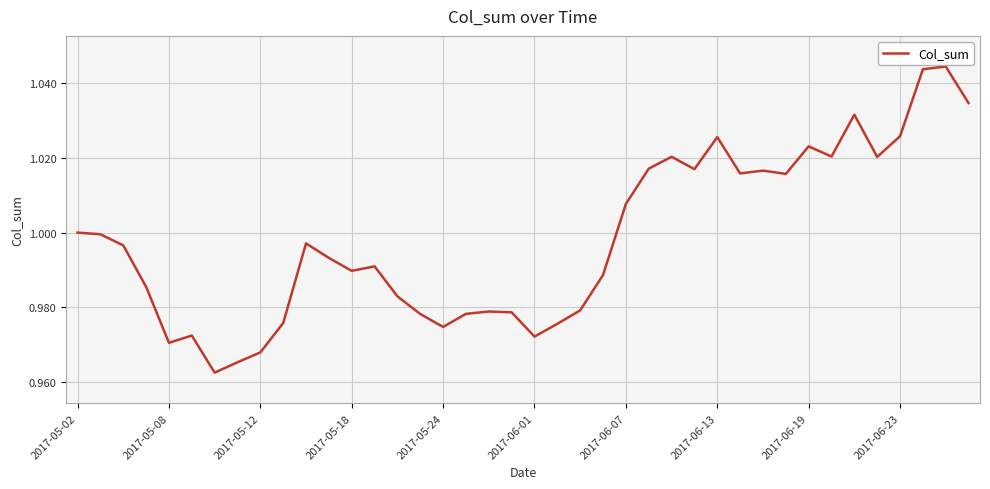

What is the value of the 22nd point from the left?

1.0